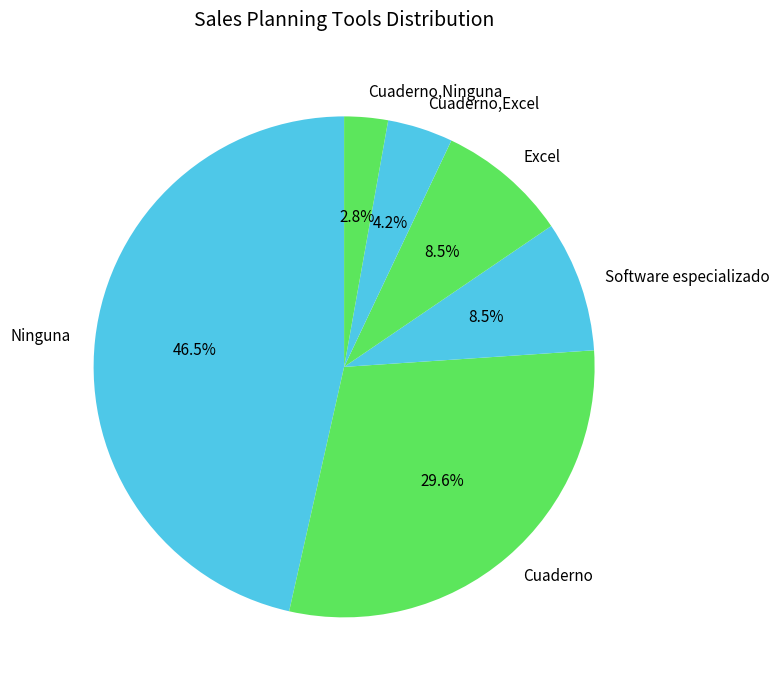

Is there a majority slice in this chart?

No